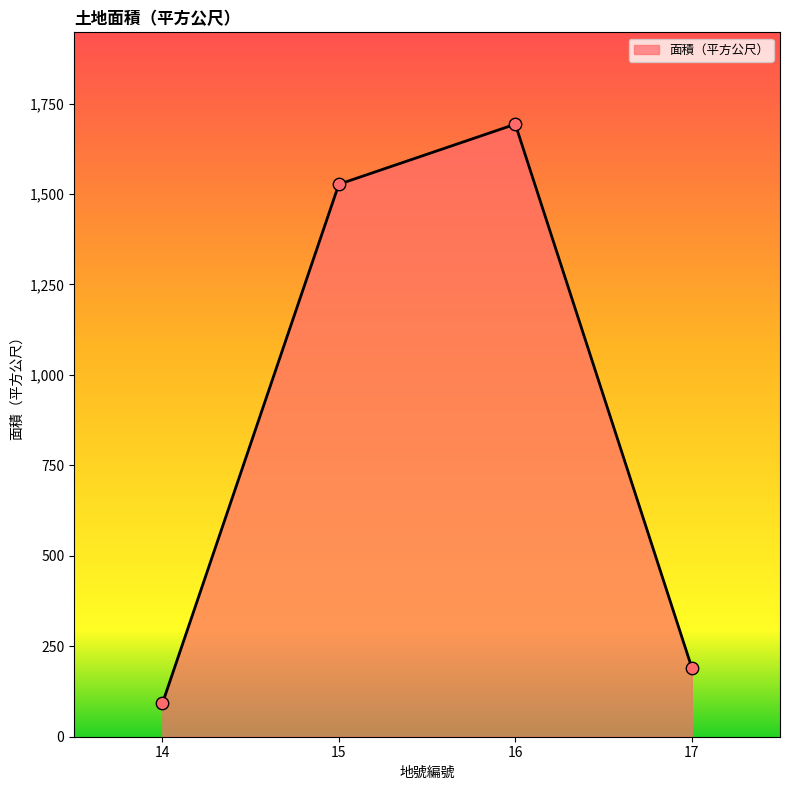

Which has a higher value, 16 or 14?

16